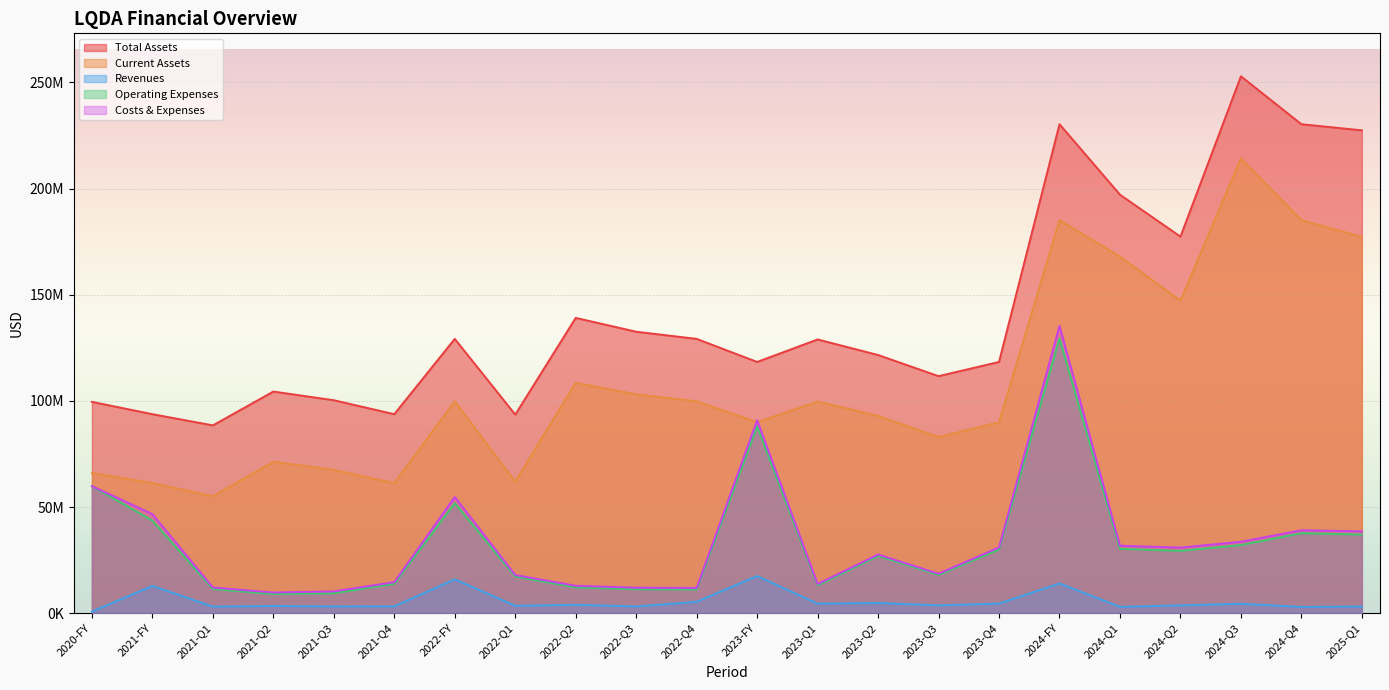

How many times do Costs & Expenses and Current Assets cross each other?

2